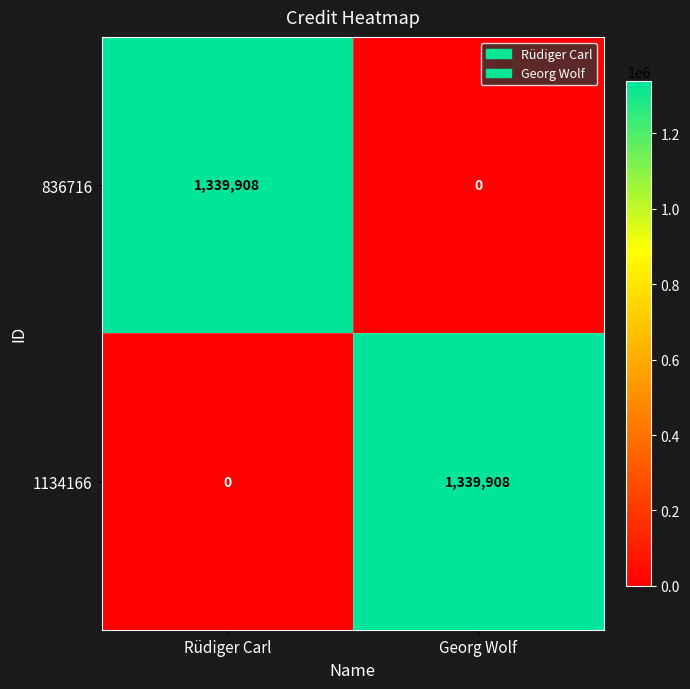

How many categories are shown in the chart?

2